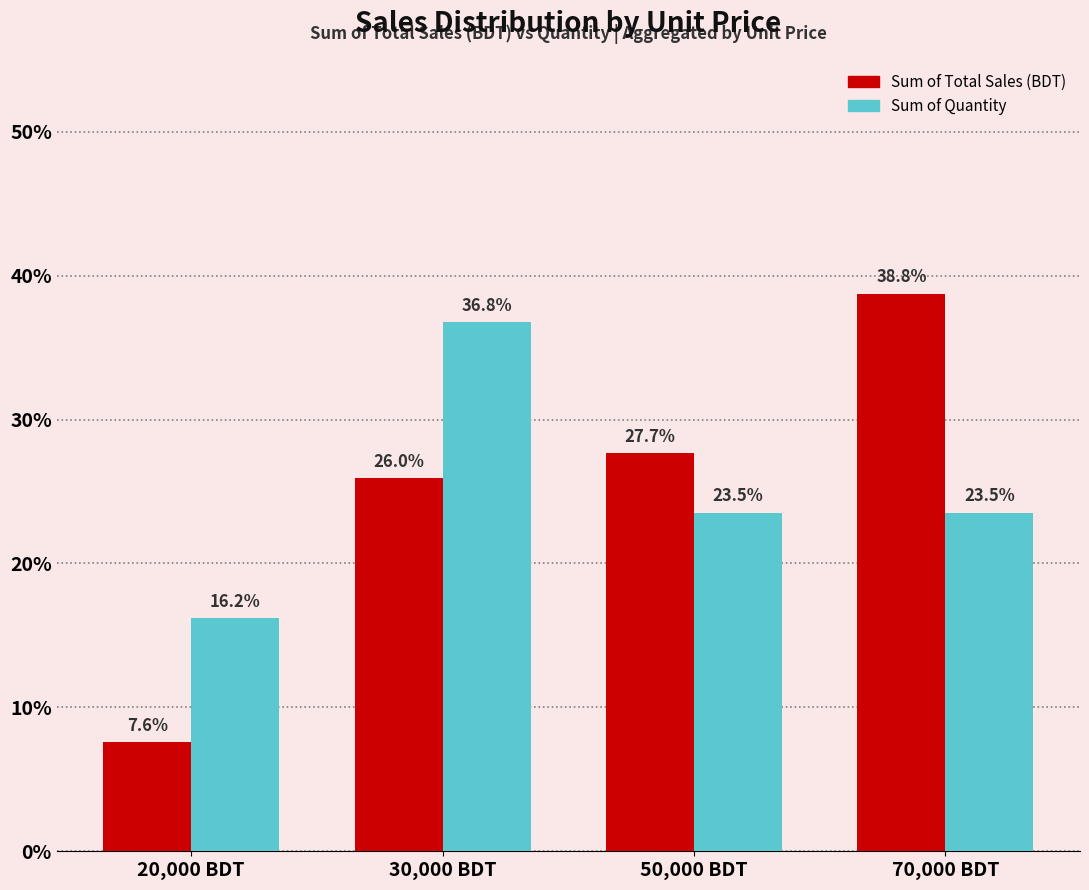

What is the total value across all series at 20,000 BDT?

23.8